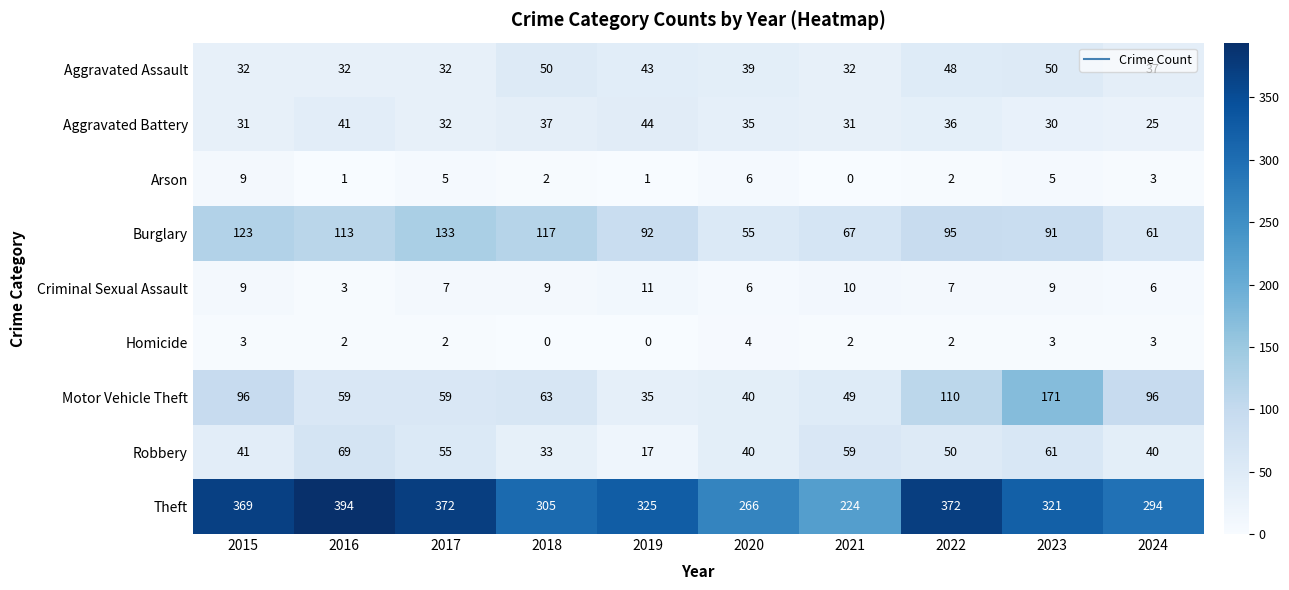

What is the total value across all series at 2016?

714